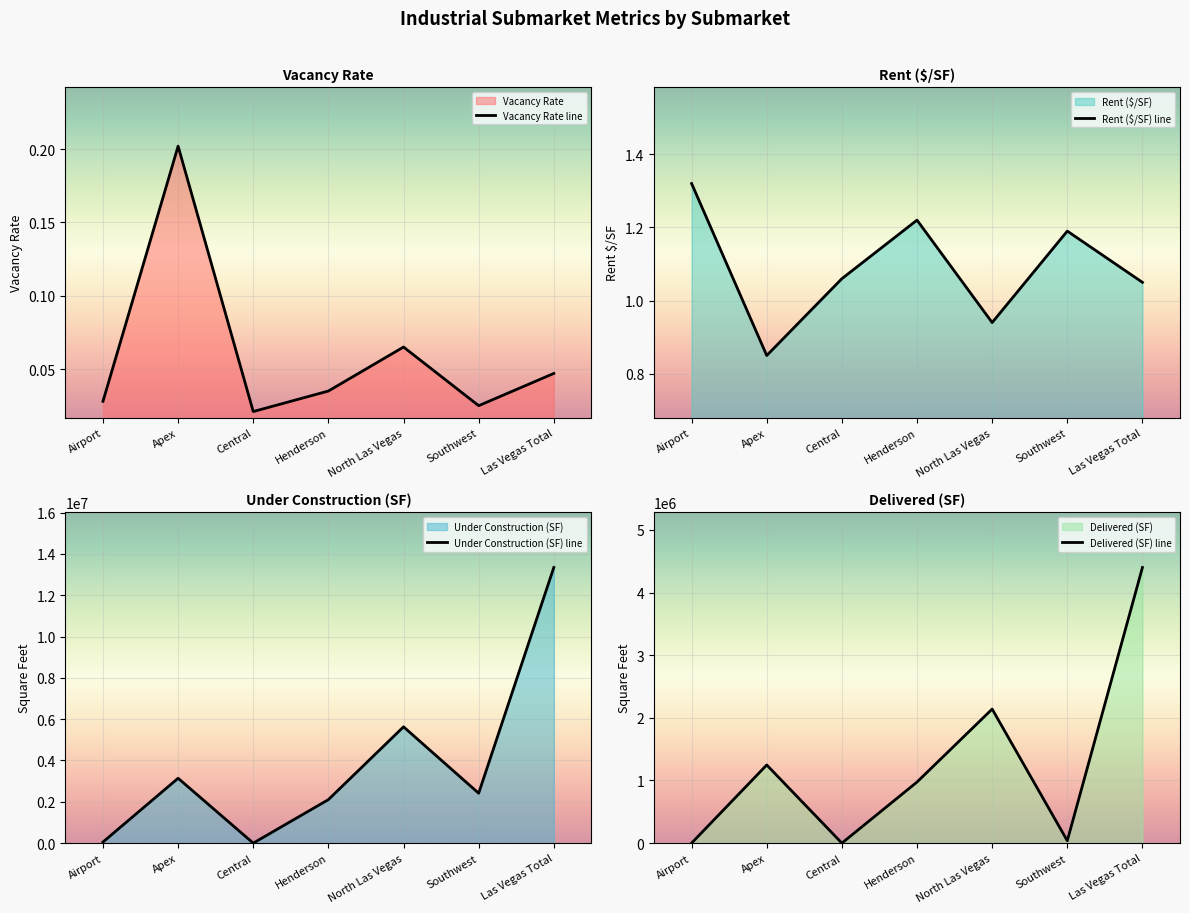

Where is the first local minimum for Under Construction (SF) line?

Central